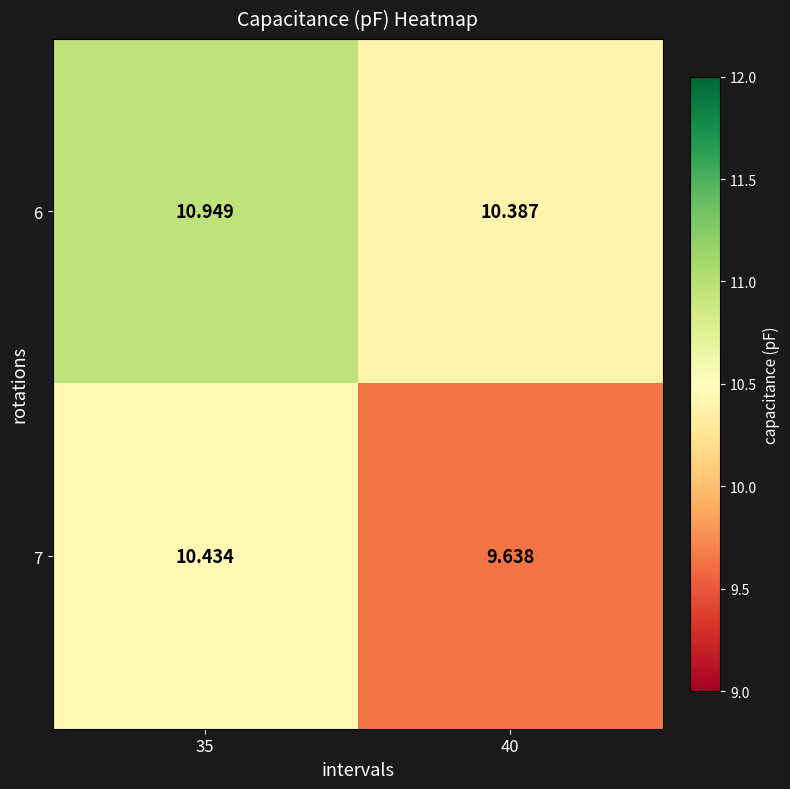

Rank the series by their average value, from highest to lowest.

6, 7